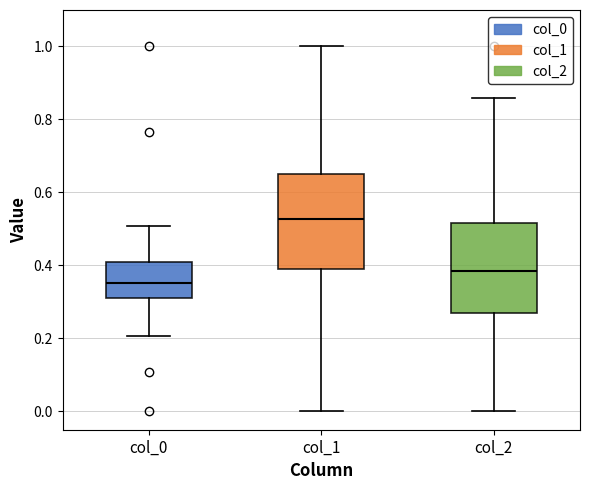

Reading left to right, transcribe this box plot: for each box, give where its median line is, the range the box spans, and where its two whiskers end, as read against the y-axis. The values are not printed on the chart, so give them approximately, as read against the axis.

col_0: median 0.36, box 0.32 to 0.42, whiskers 0.20 to 0.50
col_1: median 0.52, box 0.38 to 0.64, whiskers 0.00 to 1.00
col_2: median 0.38, box 0.28 to 0.52, whiskers 0.00 to 0.86